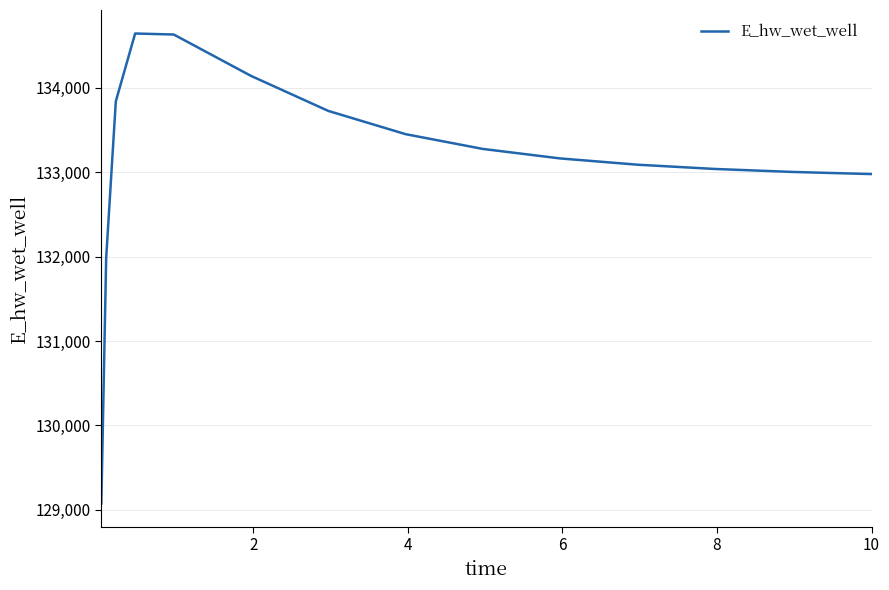

What is the smallest value displayed?

129076.4